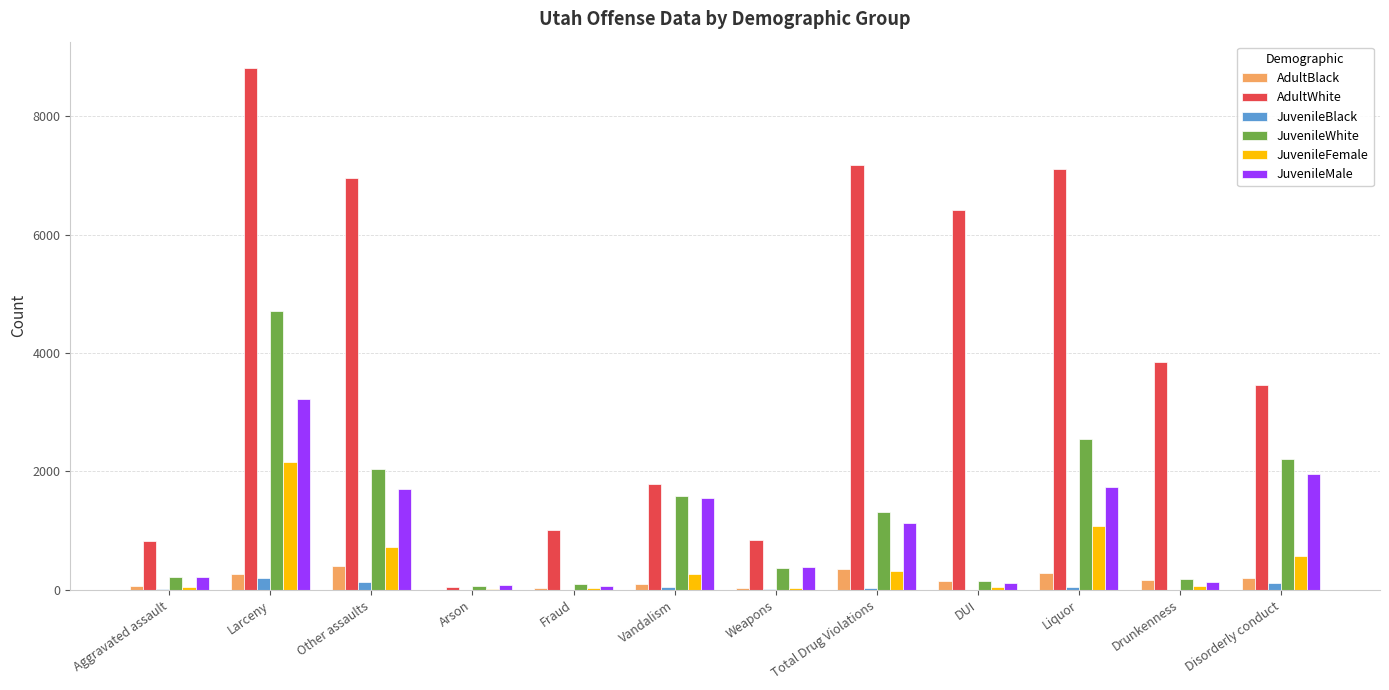

What value does the JuvenileBlack series have at Aggravated assault?

17